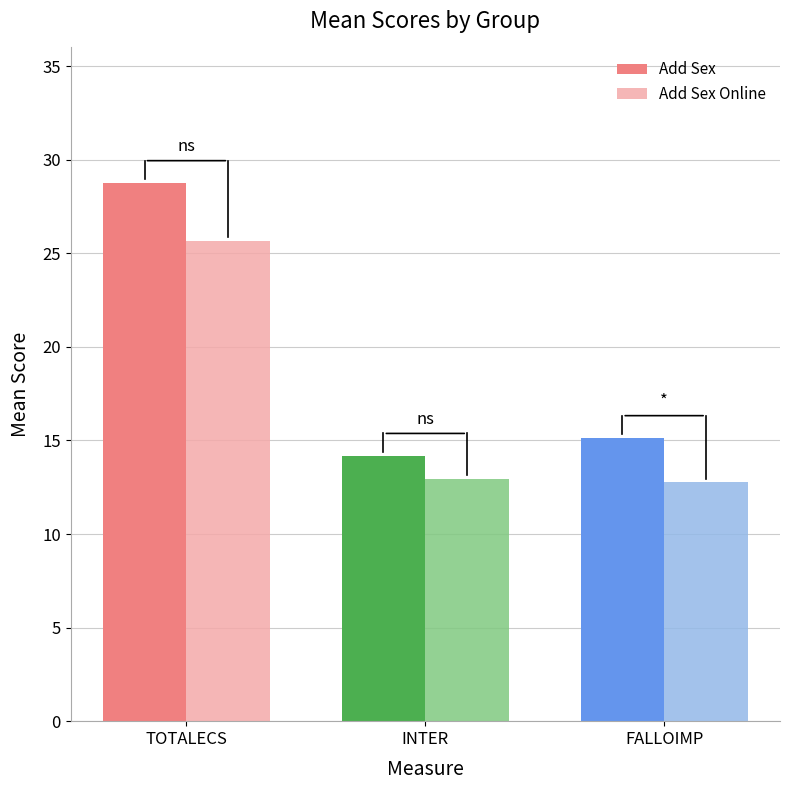

What is the difference between the Add Sex values at FALLOIMP and TOTALECS?

13.6